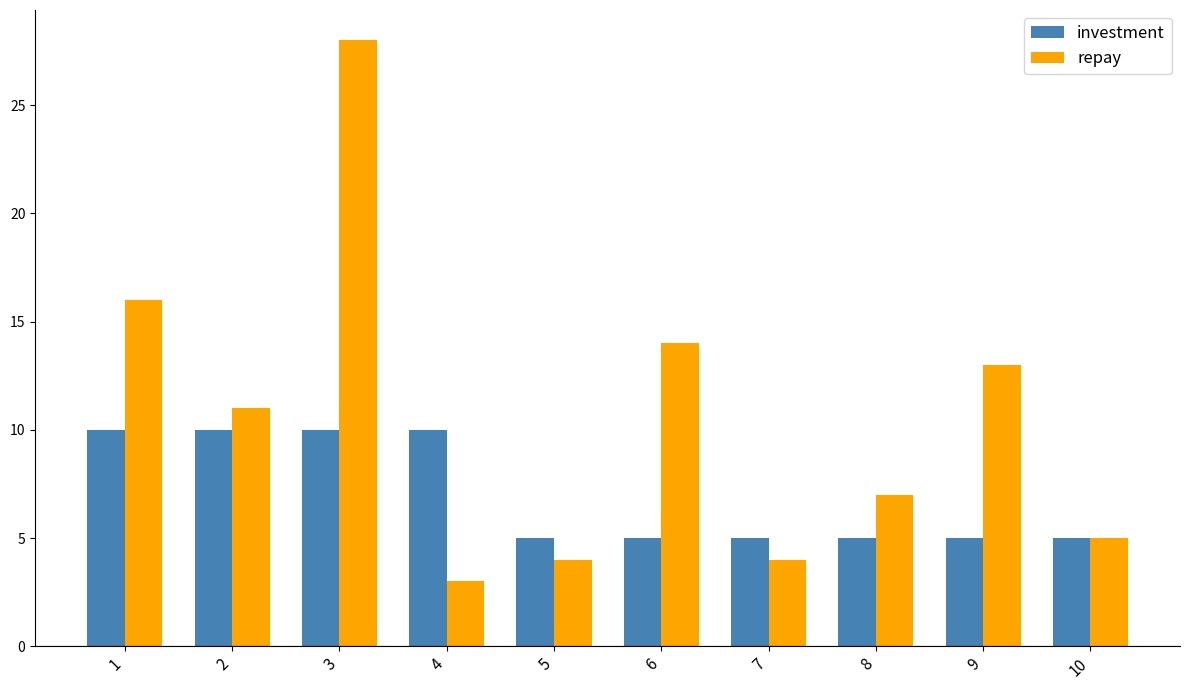

What is the spread (max minus min) of values at 3?

18